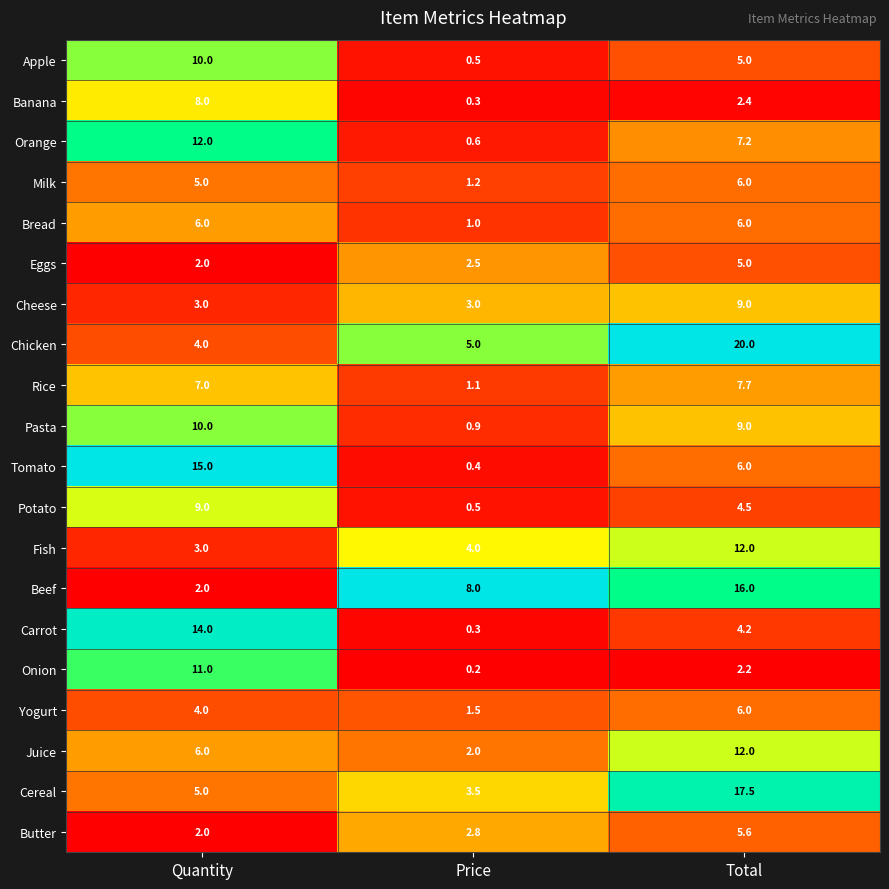

List the labels in order of Potato value, smallest first.

Price, Total, Quantity